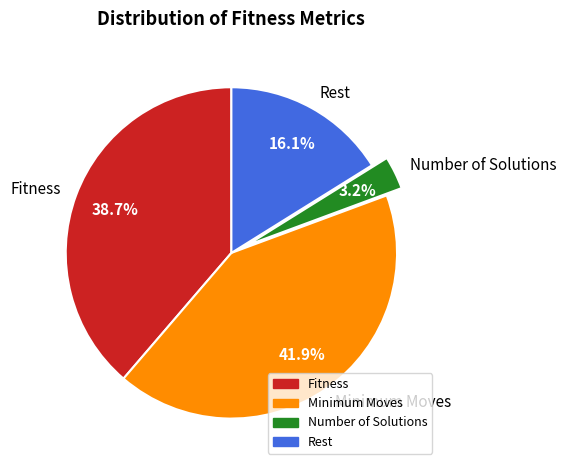

How many segments does this pie chart have?

4